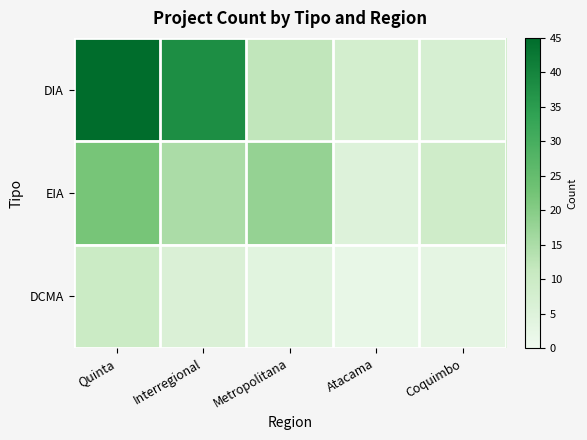

At which category is the sum across all series the highest?

Quinta